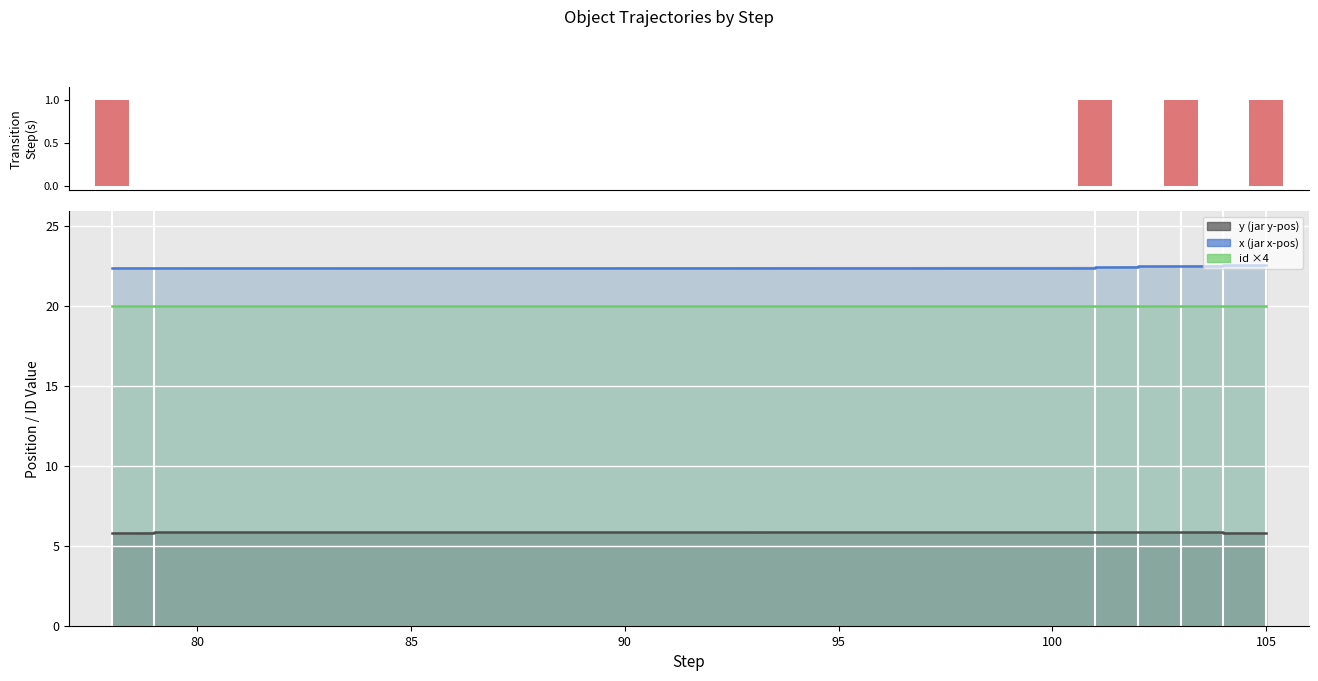

True or false: id×4 has a value of 20.0 at 95.

True